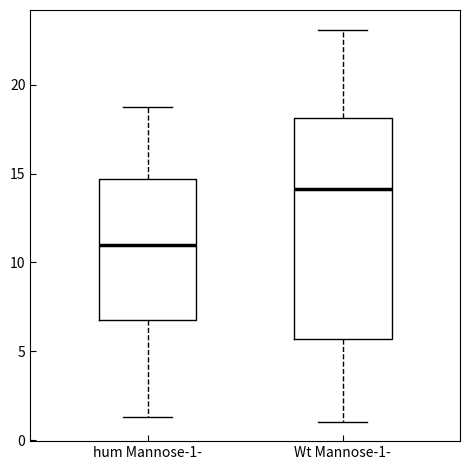

Which box is the tallest, from its lower edge to its upper edge?

Wt Mannose-1-